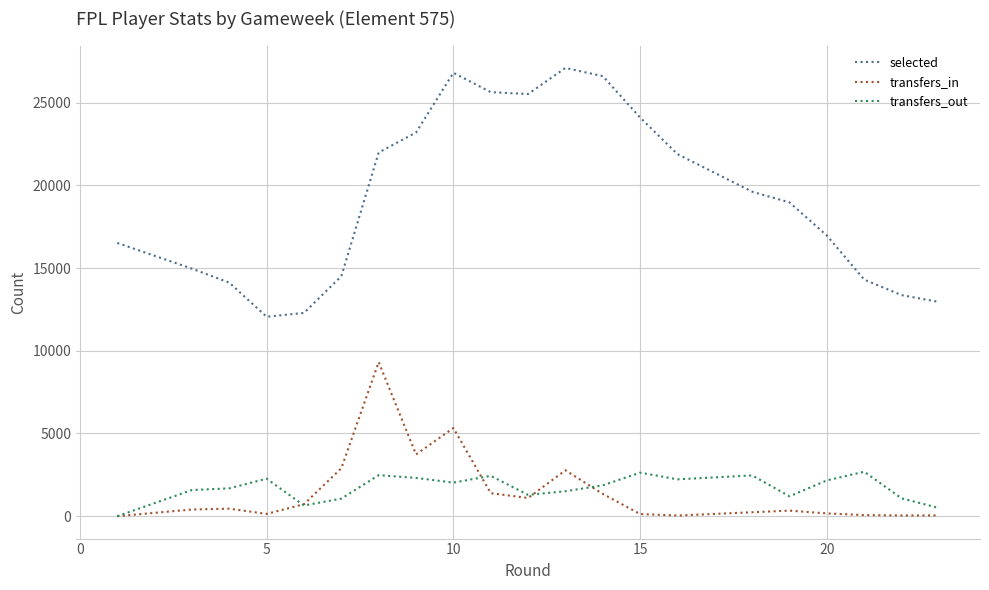

True or false: transfers_out and selected intersect in this chart.

False